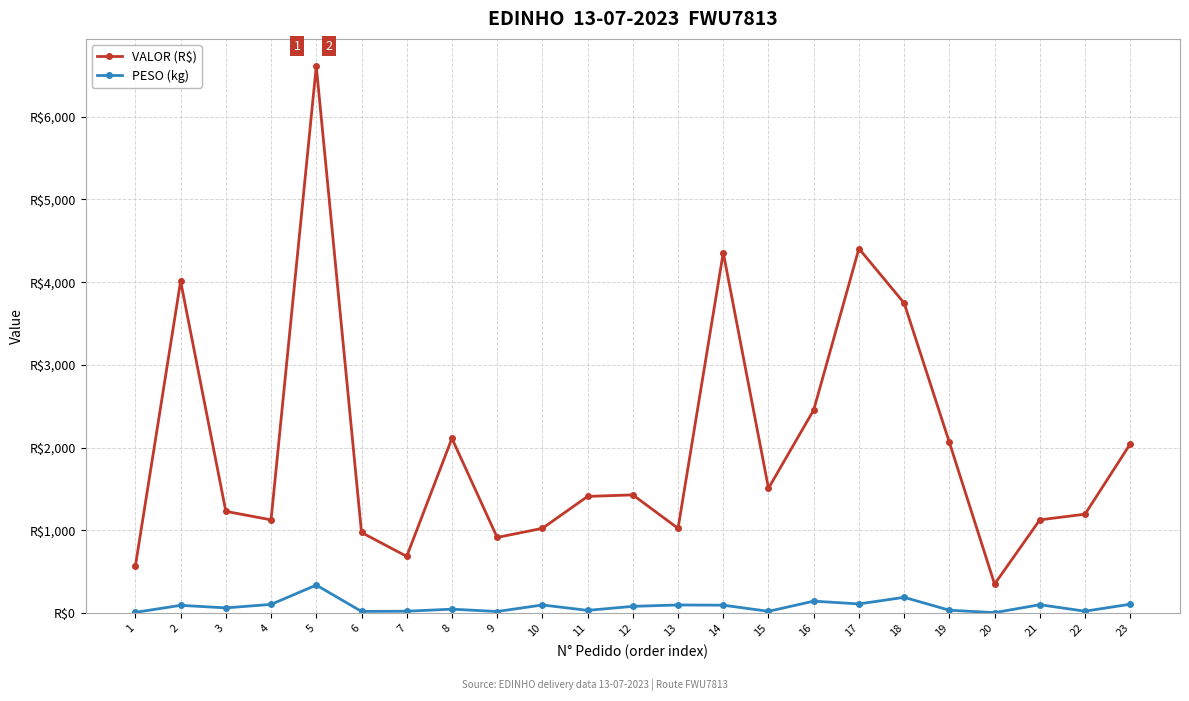

Where is the first local maximum for VALOR (R$)?

2